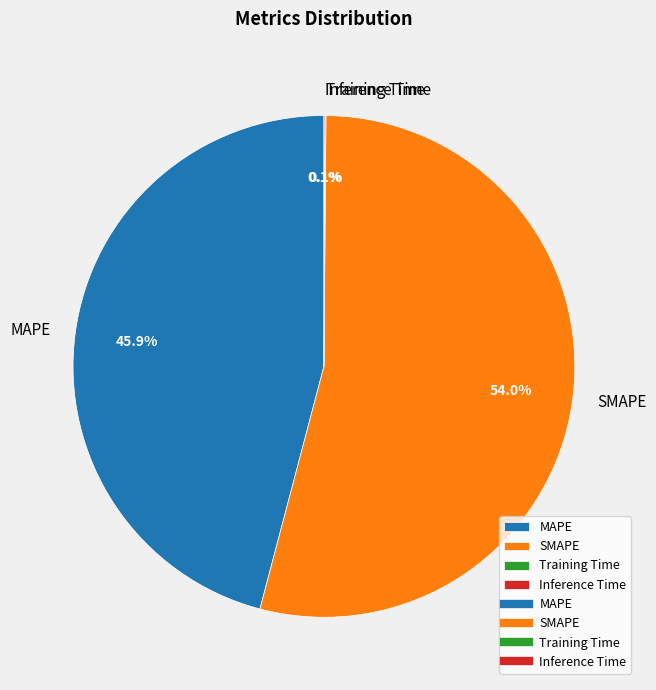

To the nearest percent, what percentage of the pie is MAPE?

46%